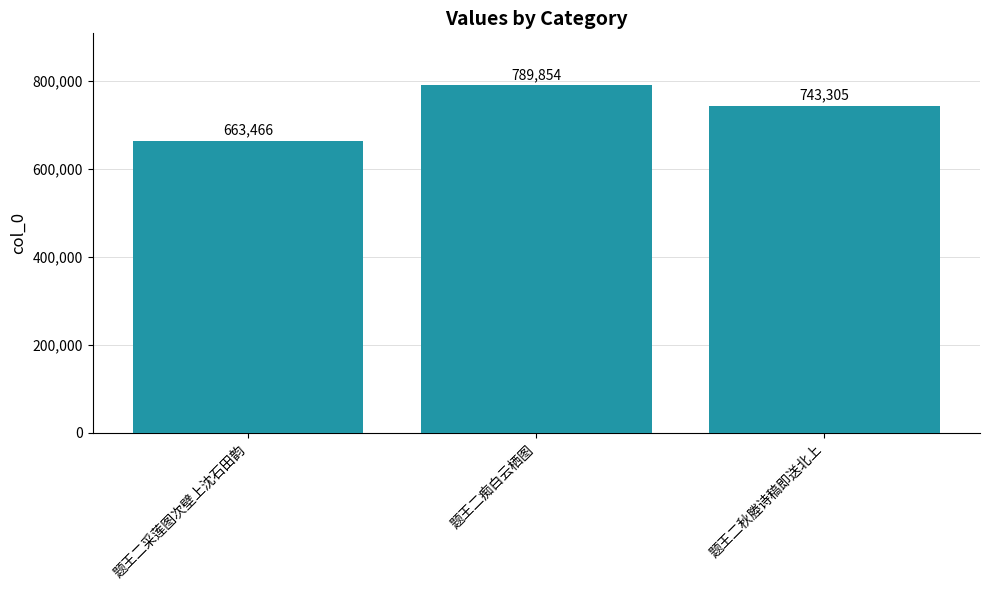

Which category has the highest value across all series?

题王二痴白云栖图